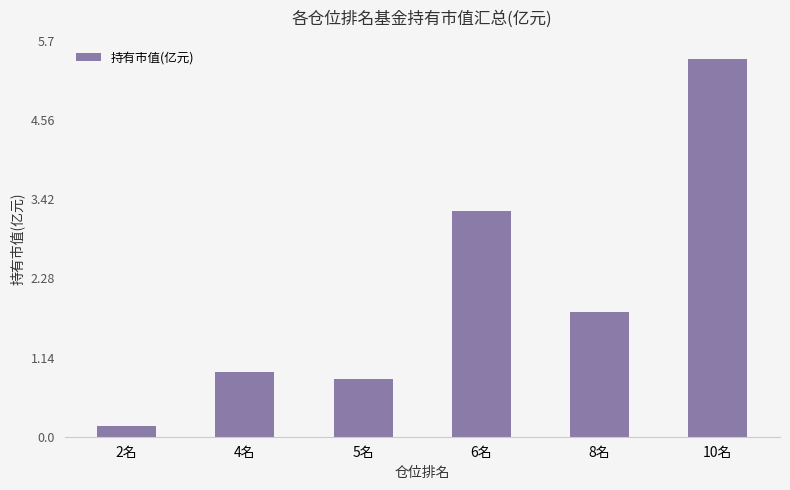

List the labels in order of value, largest first.

10名, 6名, 8名, 4名, 5名, 2名